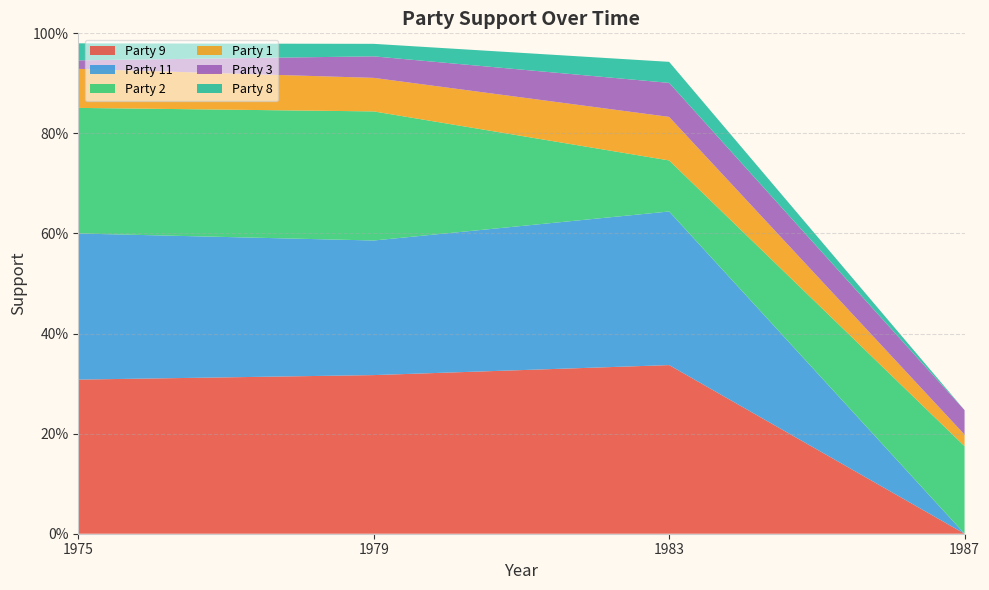

Reading left to right, transcribe all the data shown in this chart.

Party 1: 0.1	0.1	0.1	0.0
Party 2: 0.3	0.3	0.1	0.2
Party 3: 0.0	0.0	0.1	0.0
Party 9: 0.3	0.3	0.3	0.0
Party 11: 0.3	0.3	0.3	0.0
Party 8: 0.0	0.0	0.0	0.0